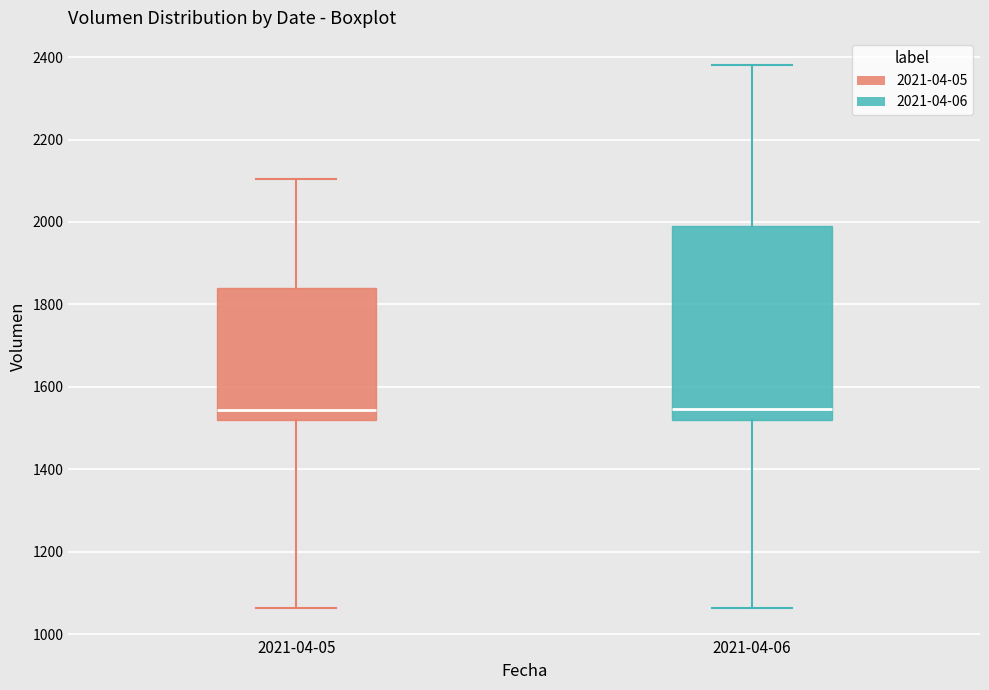

Where does the lower whisker of the box for 2021-04-06 end on the y-axis? The values are not printed on the chart, so give them approximately, as read against the axis.

1060